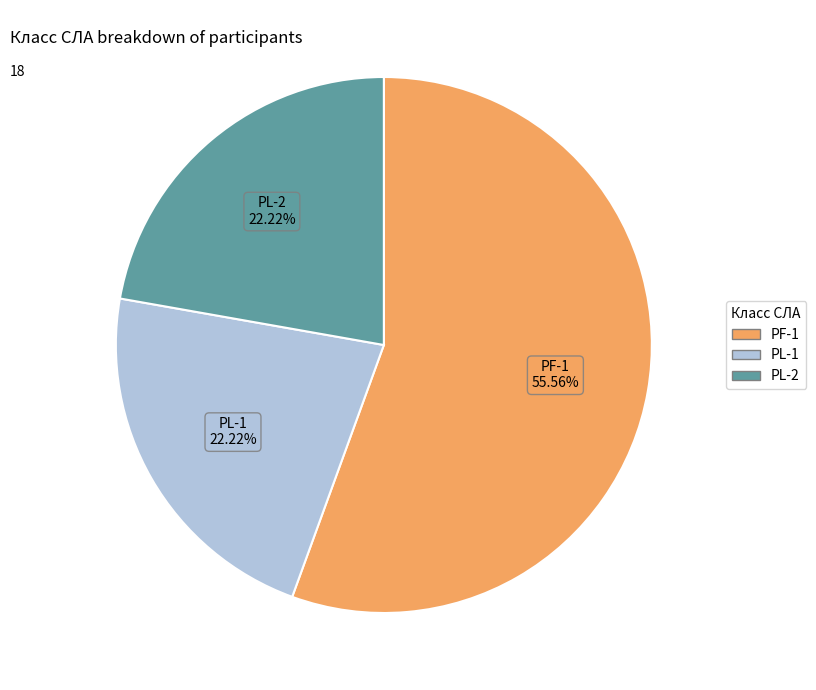

To the nearest percent, what is the difference between the largest and smallest slice percentages?

33%